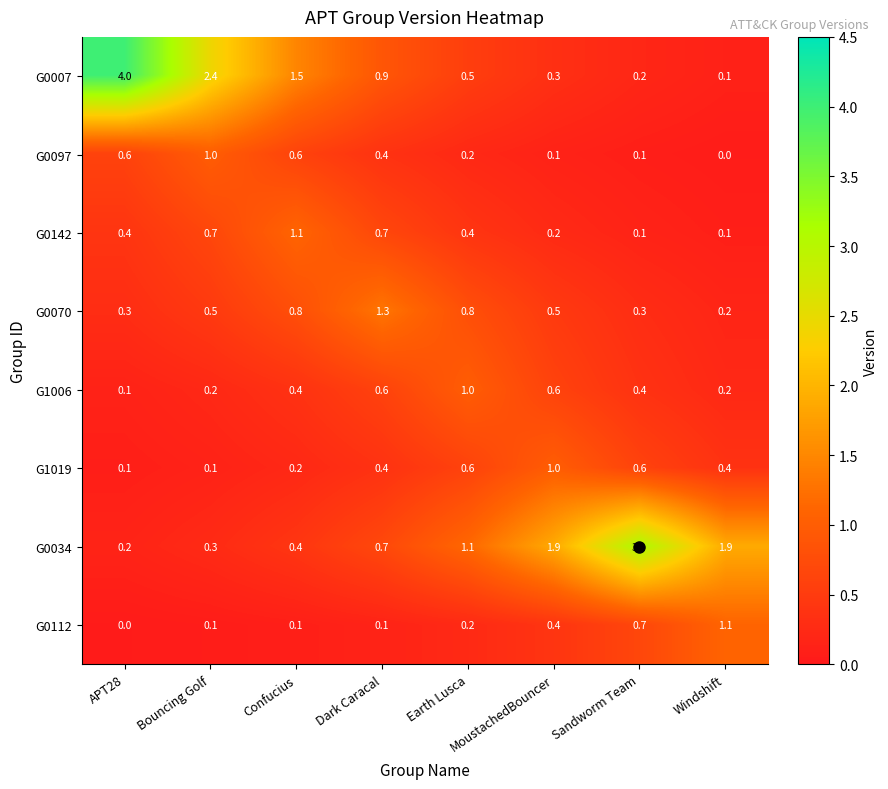

What is the difference between the highest and lowest values at Windshift?

1.9